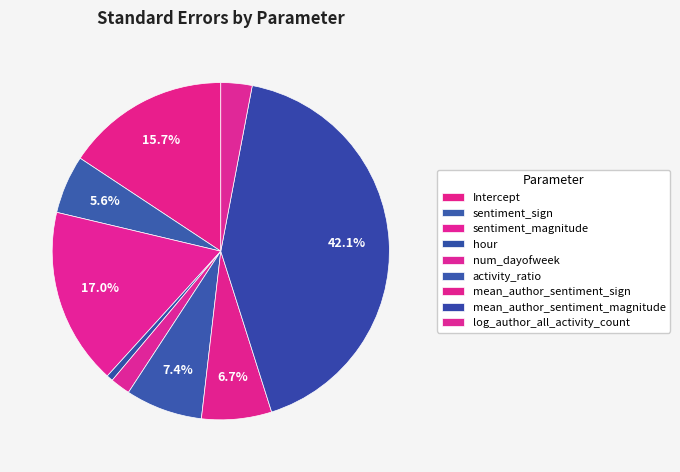

Does any single category account for the majority?

No